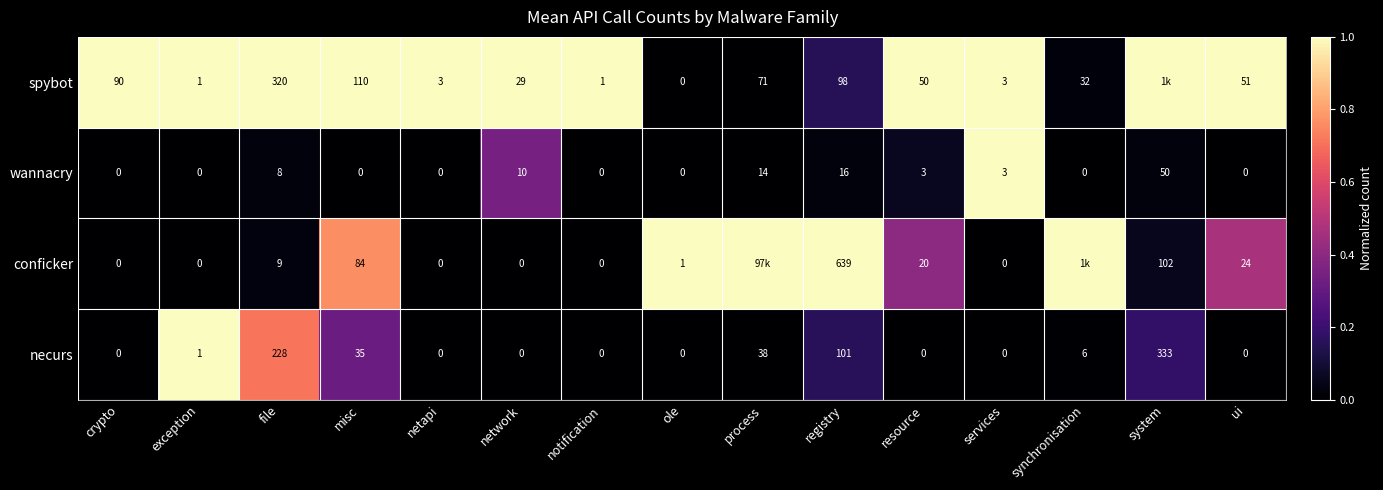

What is the total value across all series at misc?

229